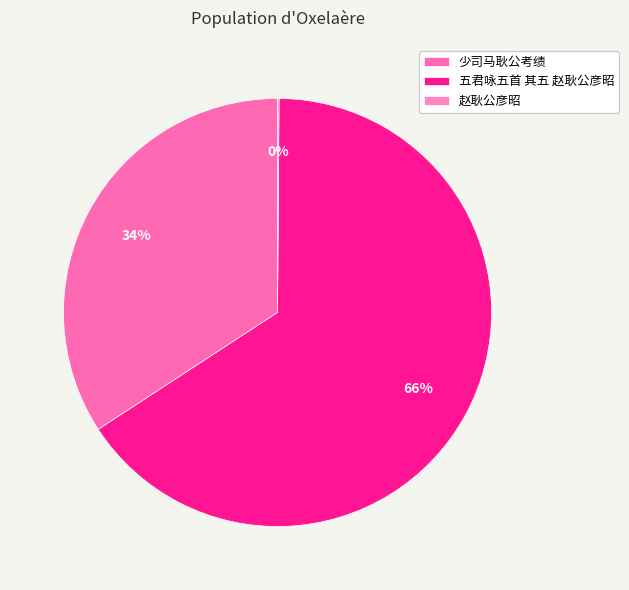

Between 五君咏五首 其五 赵耿公彦昭 and 赵耿公彦昭, which is larger?

五君咏五首 其五 赵耿公彦昭